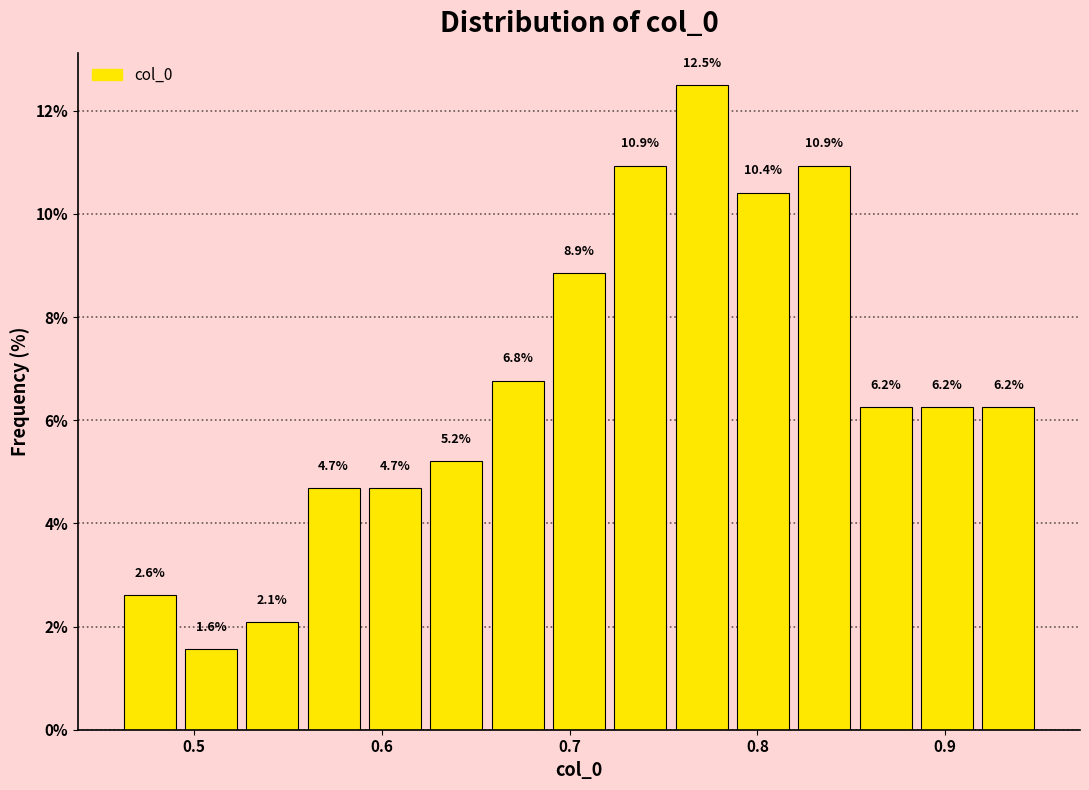

Around what value on the x-axis is the tallest bar? Give the approximate position of its centre, as read against the axis.

0.77